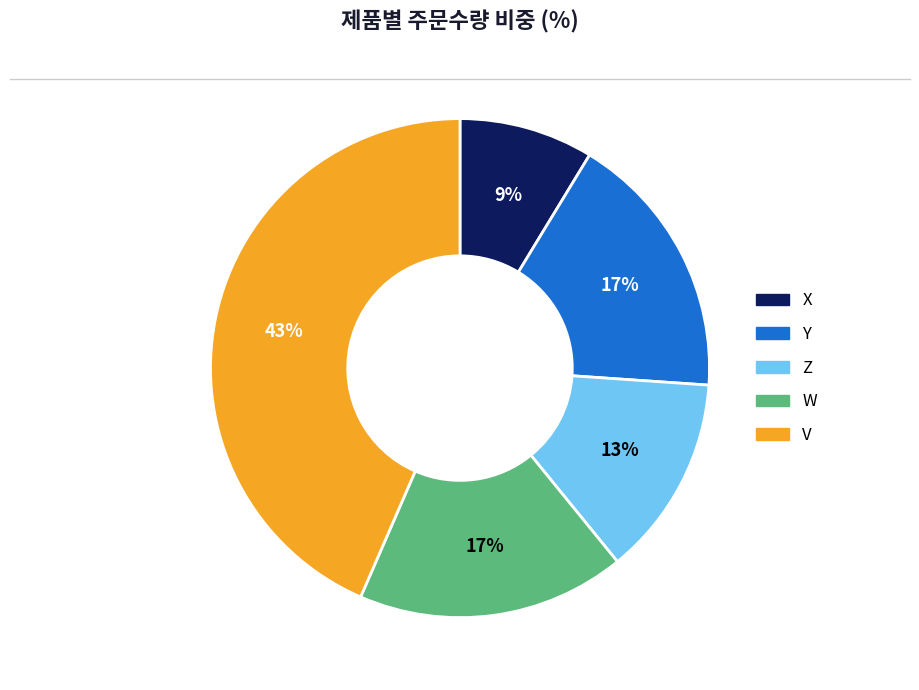

The W slice represents 27% of the pie. True or false?

False